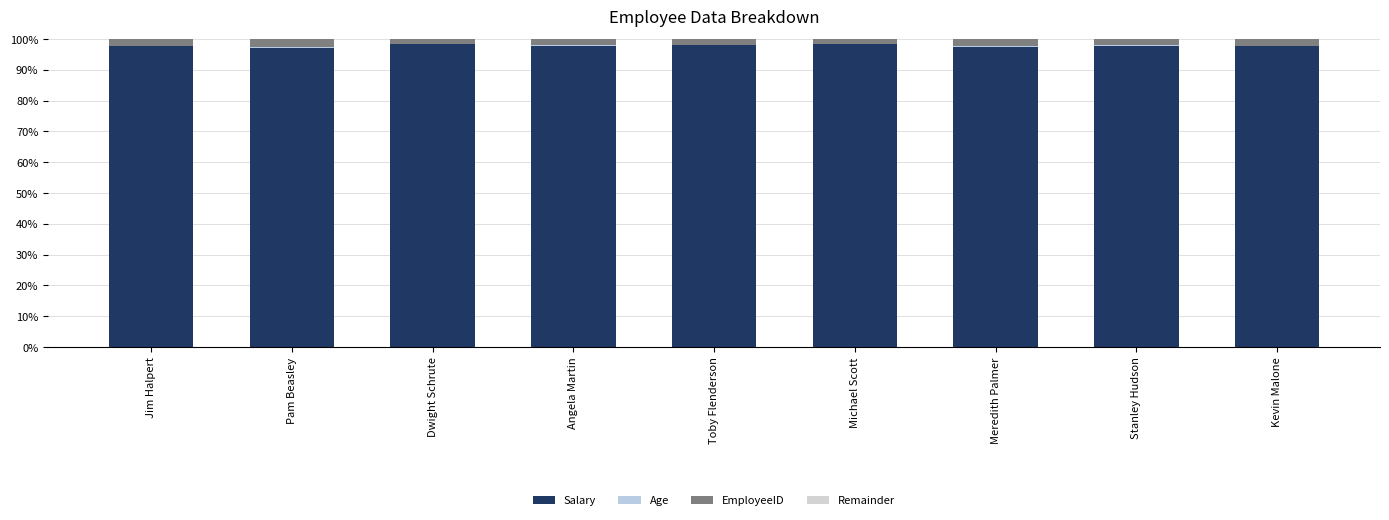

How many data points does each series have?

9